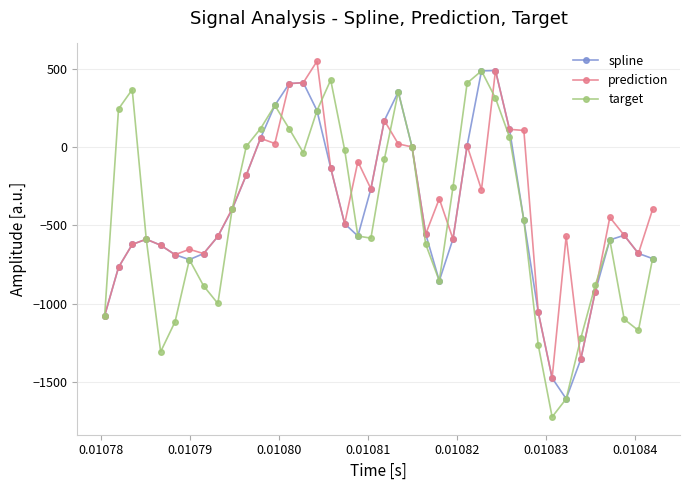

What is the lowest value of the prediction series?

-1474.3